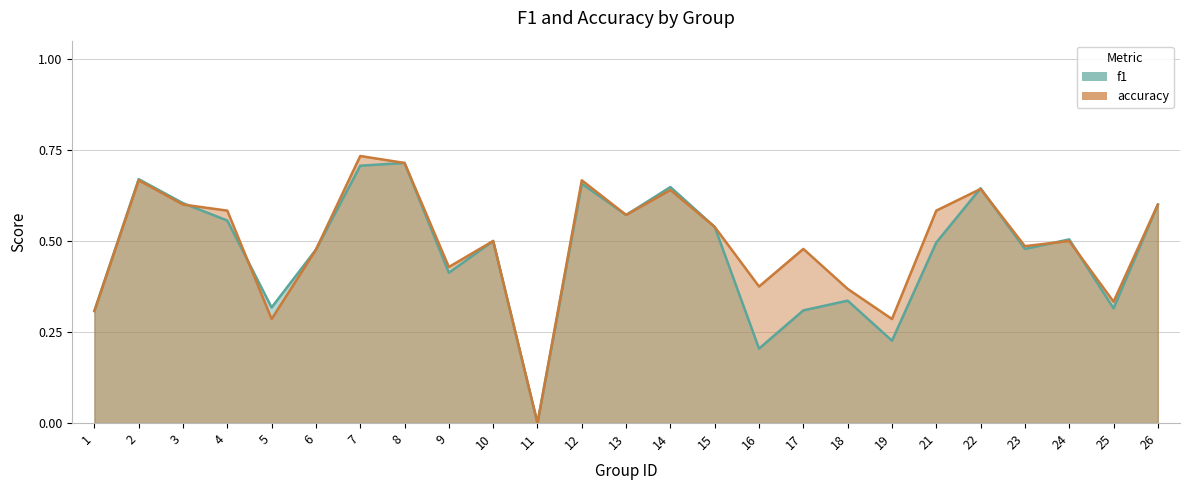

Which label corresponds to the largest value in the chart?

7